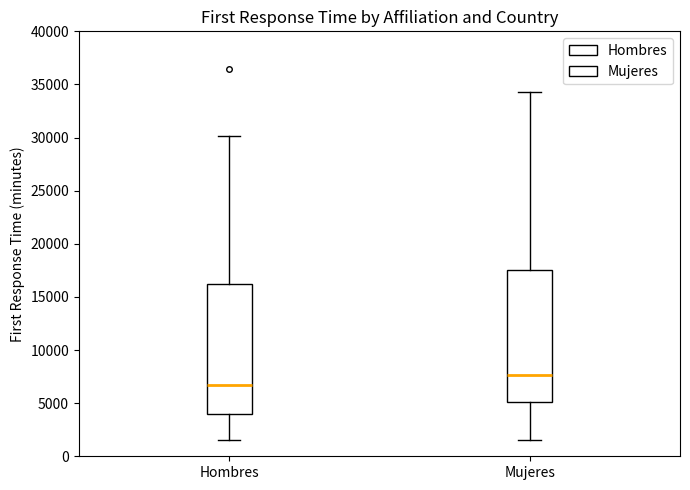

Which box has the lowest median line?

Hombres